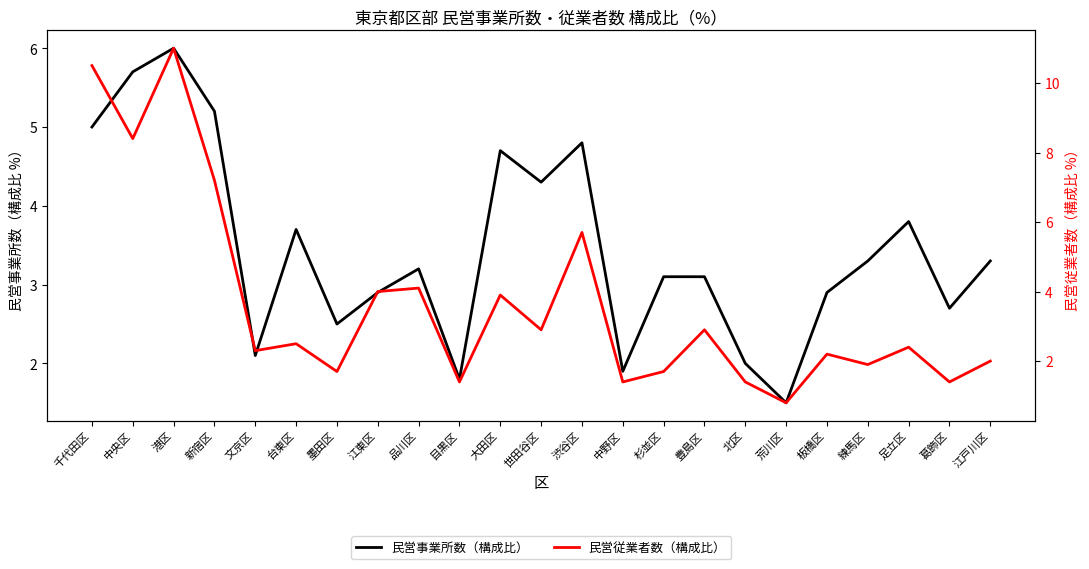

List the labels in order of 民営事業所数（構成比） value, smallest first.

荒川区, 目黒区, 中野区, 北区, 文京区, 墨田区, 葛飾区, 江東区, 板橋区, 杉並区, 豊島区, 品川区, 練馬区, 江戸川区, 台東区, 足立区, 世田谷区, 大田区, 渋谷区, 千代田区, 新宿区, 中央区, 港区